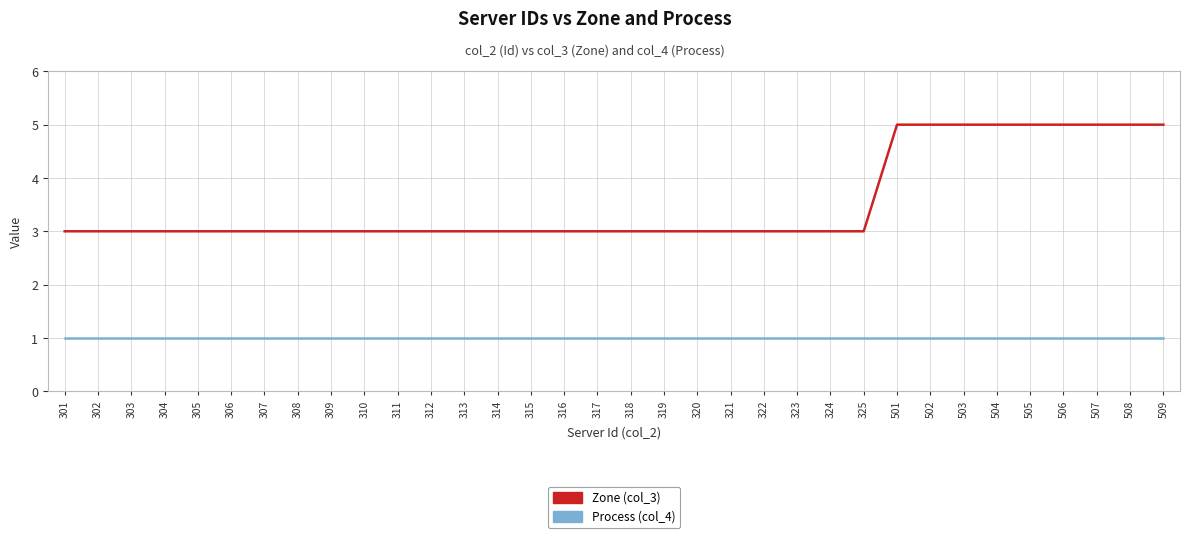

What is the difference between the highest and lowest values at 311?

2